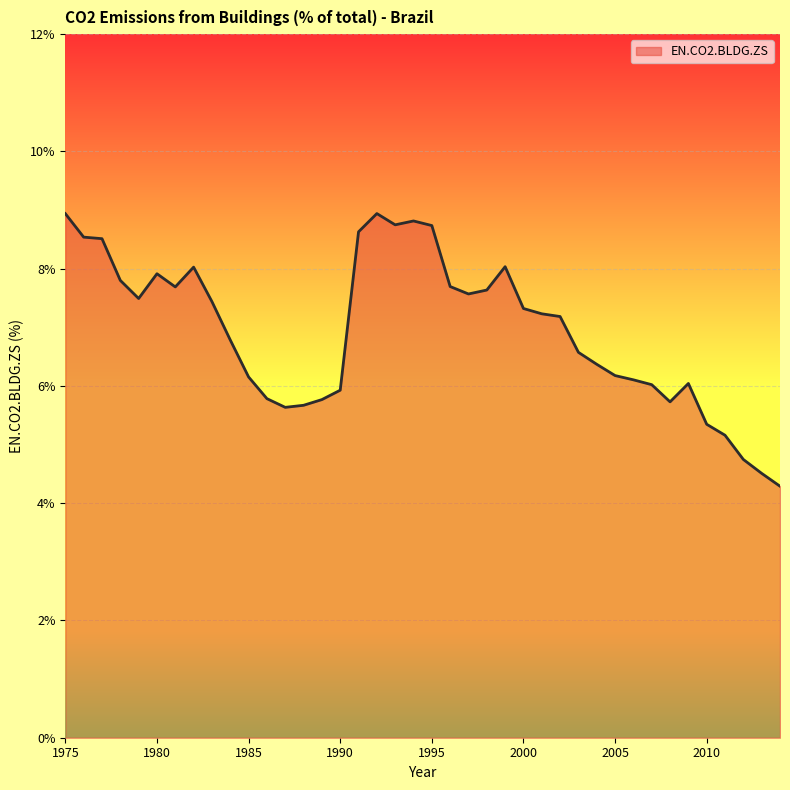

What is the maximum value shown in the chart?

8.9